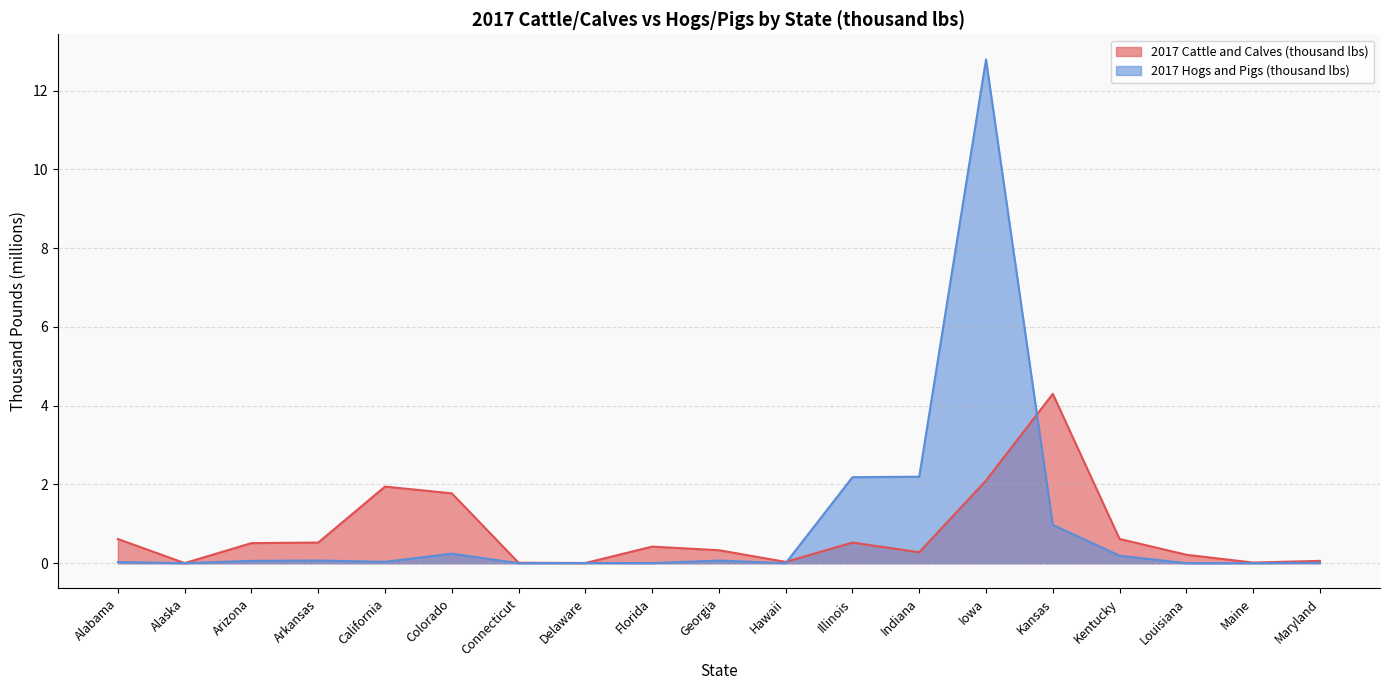

The value of 2017 Cattle and Calves (thousand lbs) at Colorado is 1.8. True or false?

True